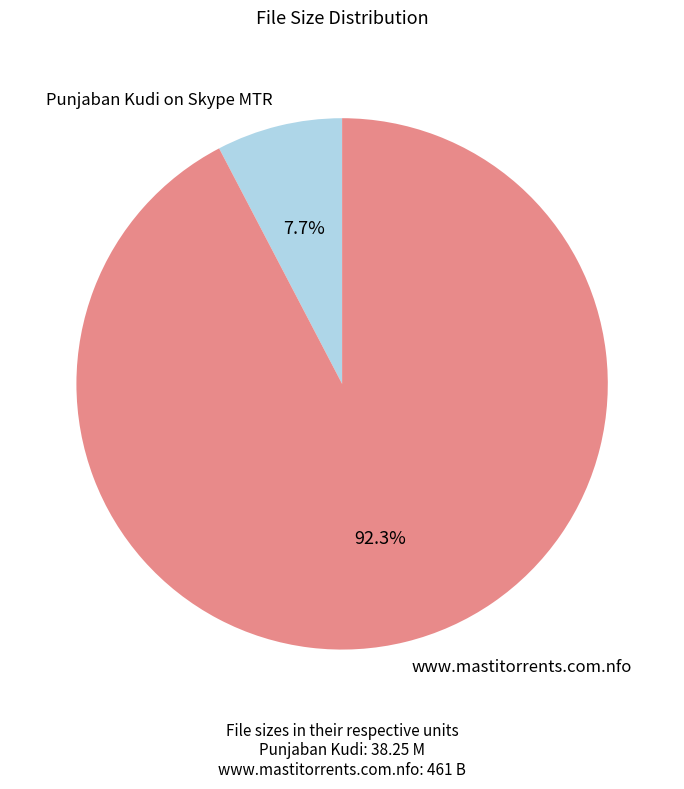

Count the number of slices in the pie.

2